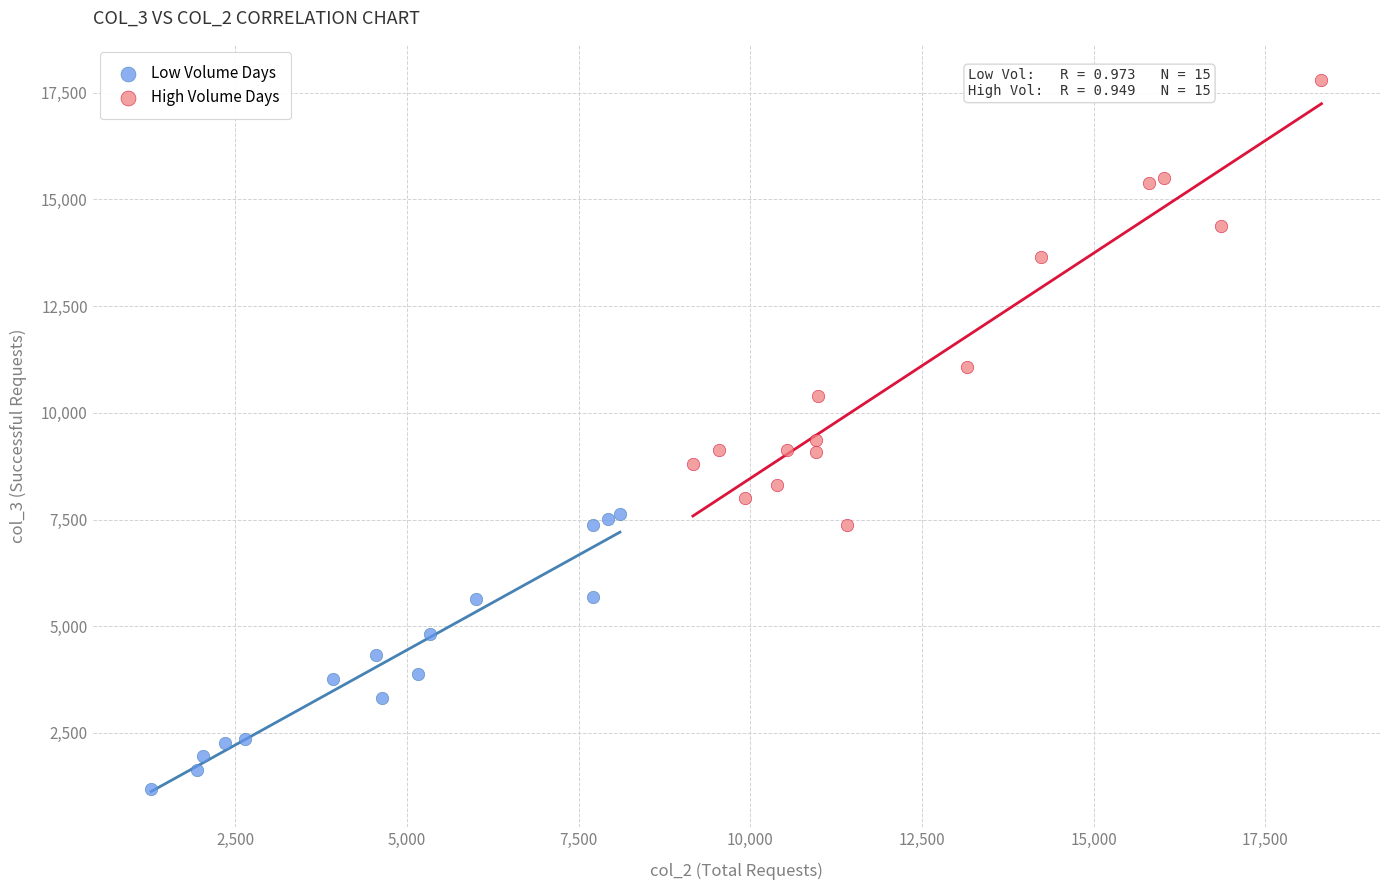

Which series has the widest spread of Y values?

High Volume Days